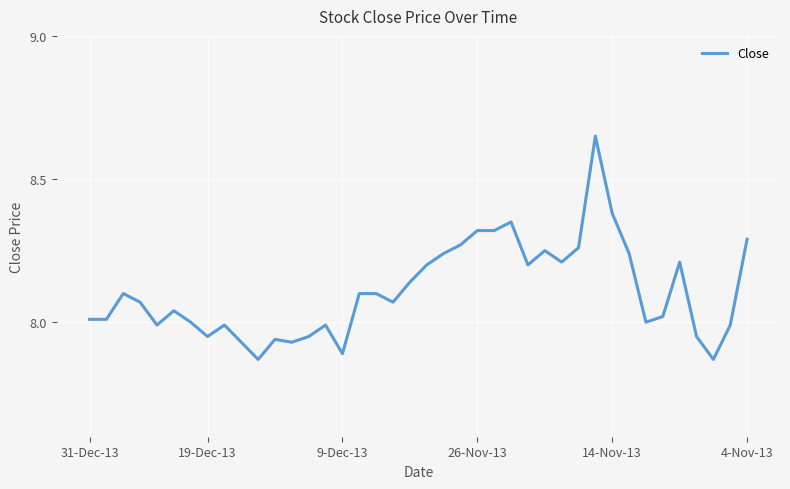

Which category has the lowest value across all series?

10